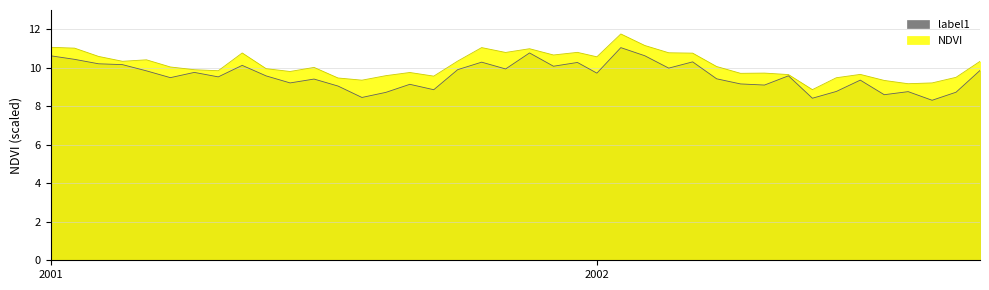

What is the change in value from 2001-10-16 to 2002-03-06?

-0.3